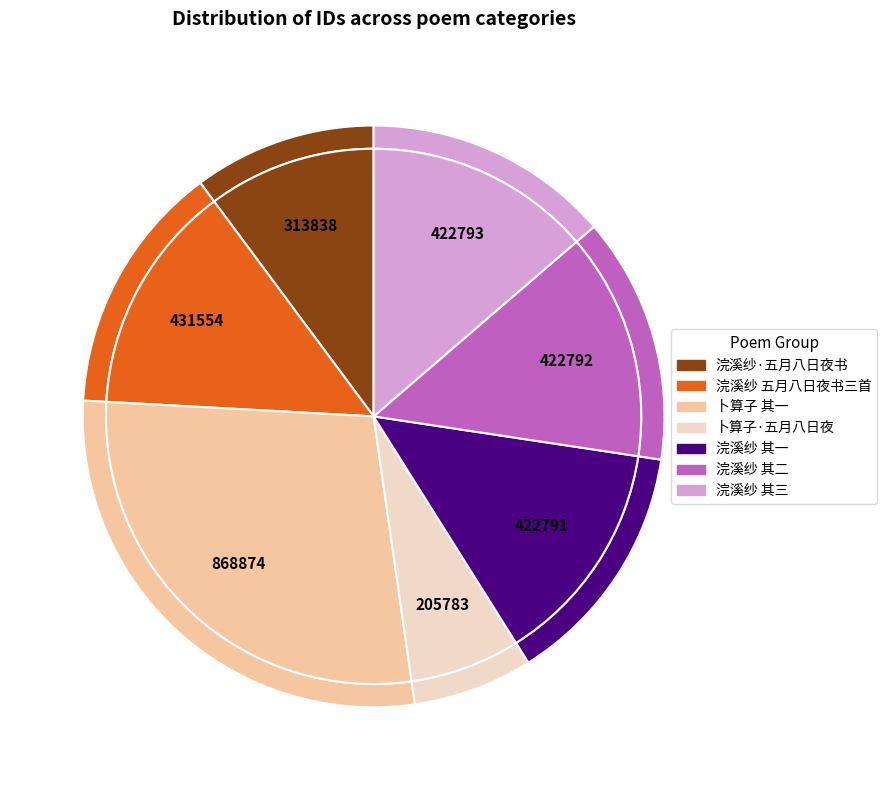

Combined, do 浣溪纱 五月八日夜书三首 and 卜算子·五月八日夜凤凰亭纳凉 account for over 50%?

No